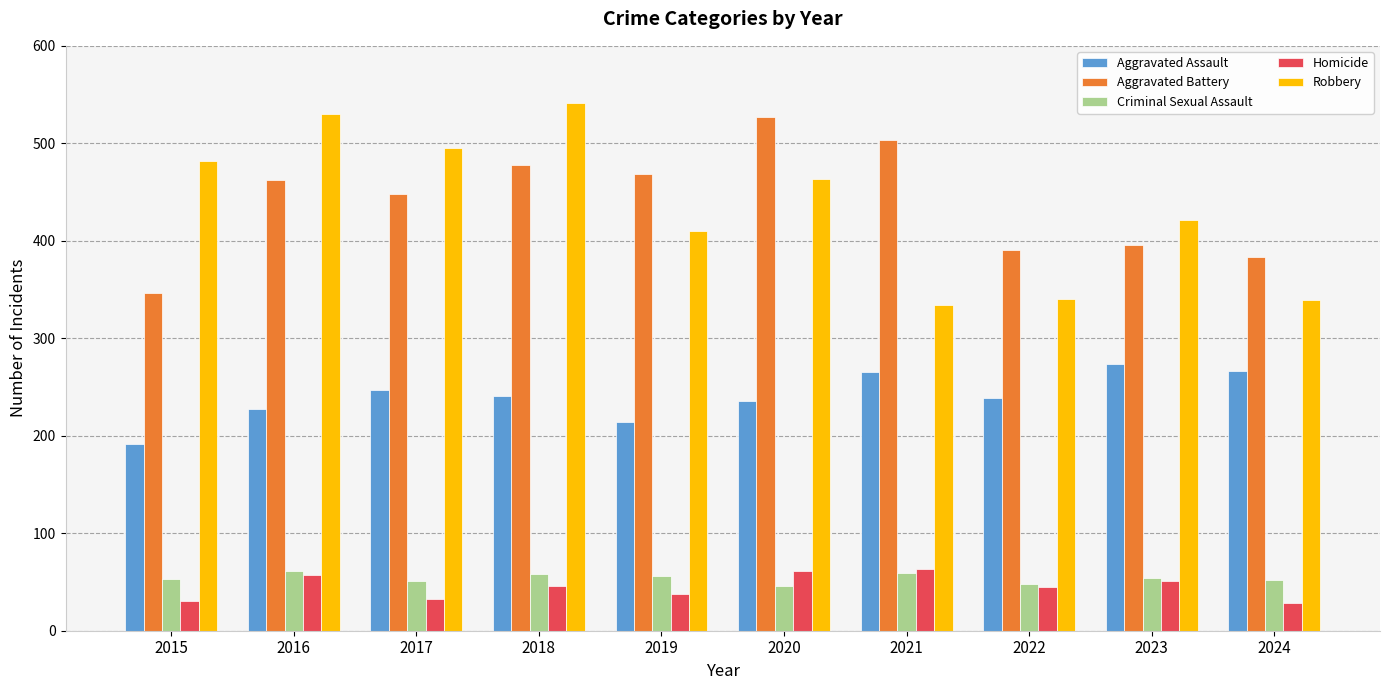

What are all the series names shown in the legend?

Aggravated Assault, Aggravated Battery, Criminal Sexual Assault, Homicide, Robbery